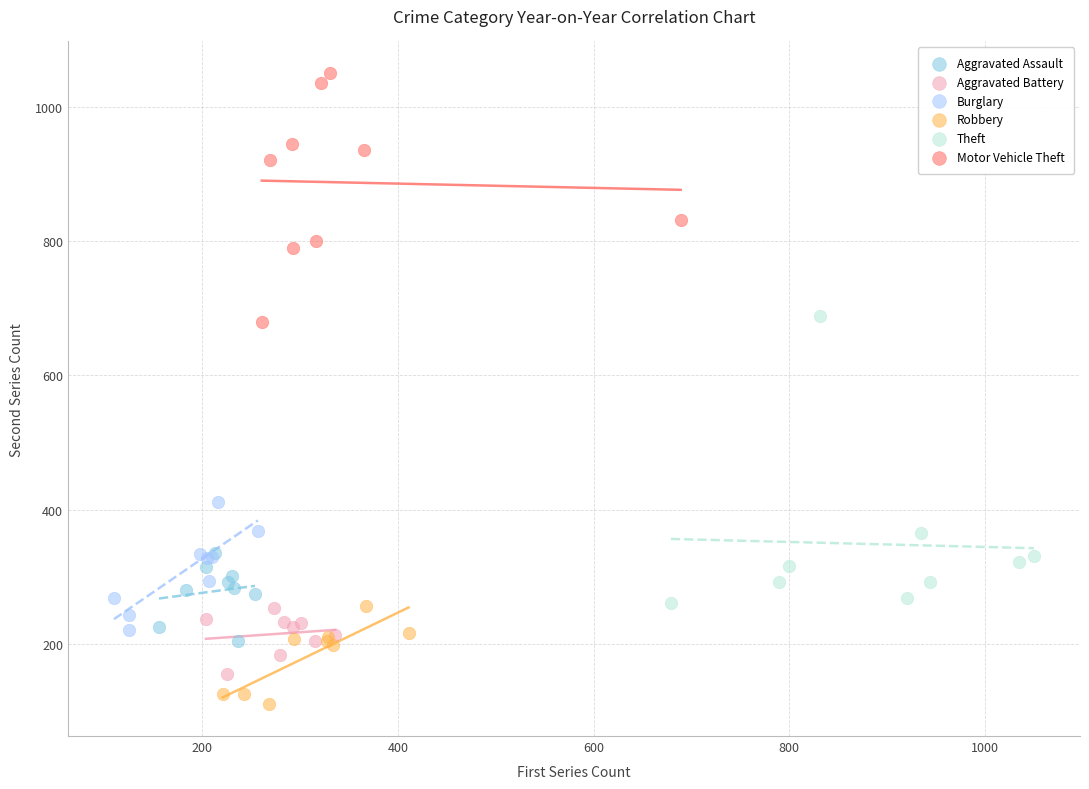

What are all the series names shown in the legend?

Aggravated Assault, Aggravated Battery, Burglary, Robbery, Theft, Motor Vehicle Theft